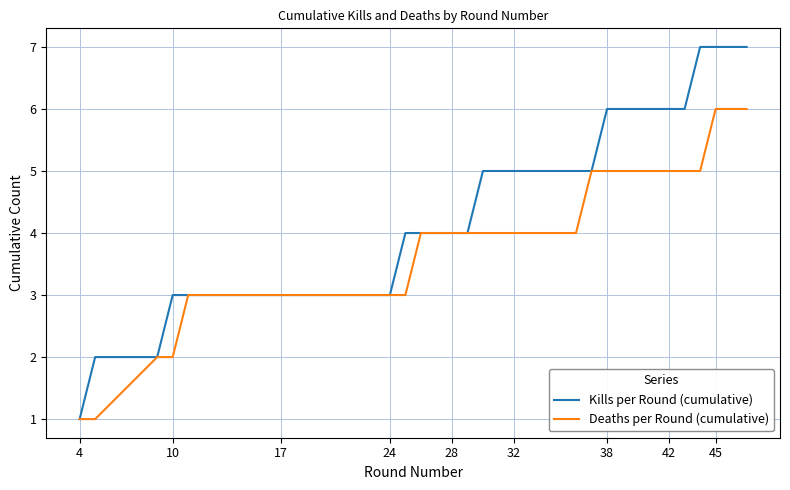

What is the maximum value shown in the chart?

7